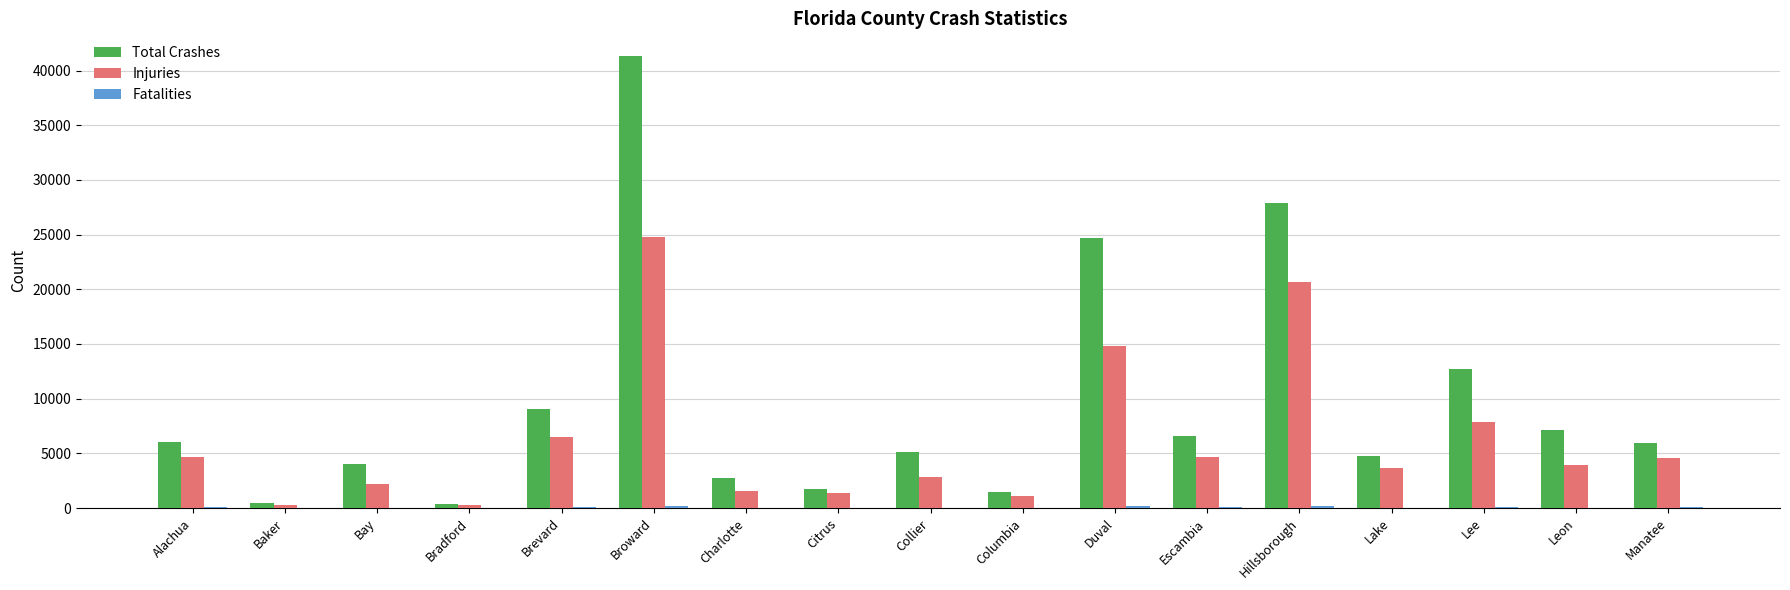

How many distinct data groups are displayed?

3